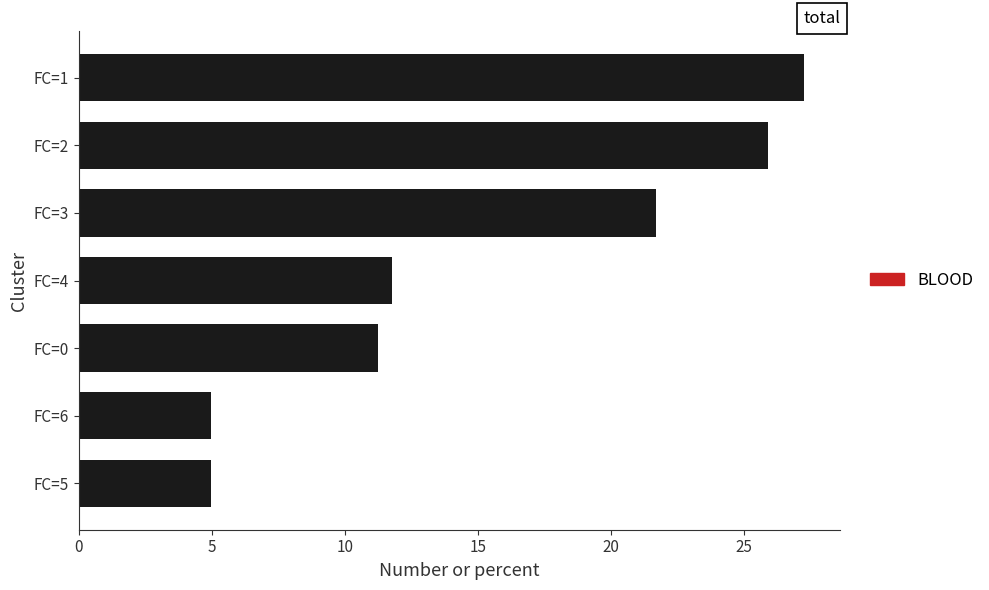

The value at FC=6 is 5.0. True or false?

True